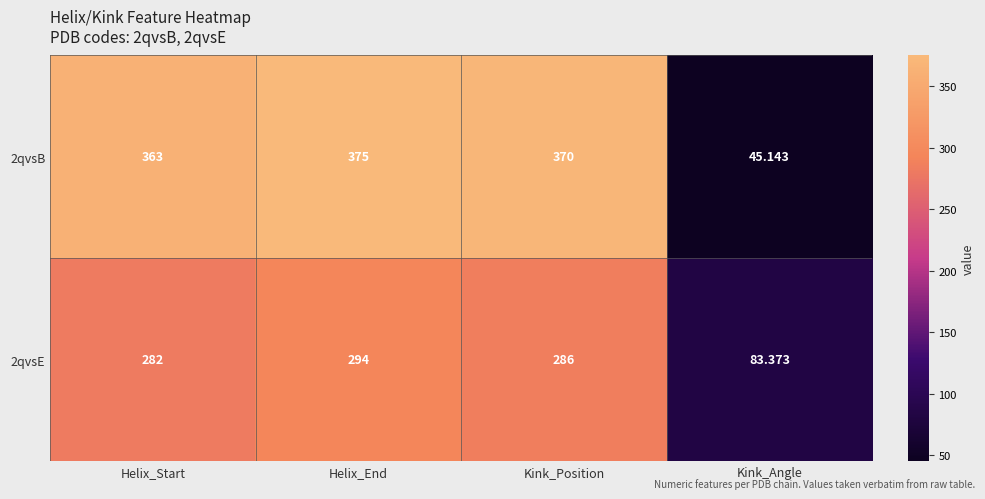

Is the value of 2qvsE at Helix_End greater than the value of 2qvsB at Helix_Start?

No